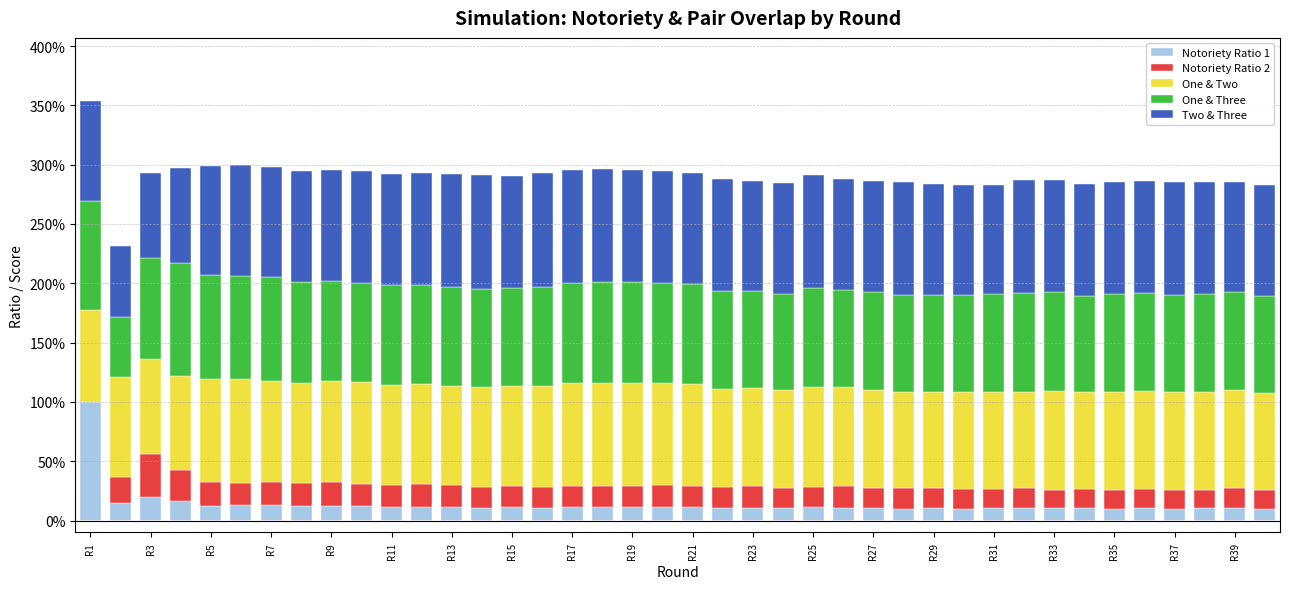

What is the sum of all Notoriety Ratio 2 values?

7.1